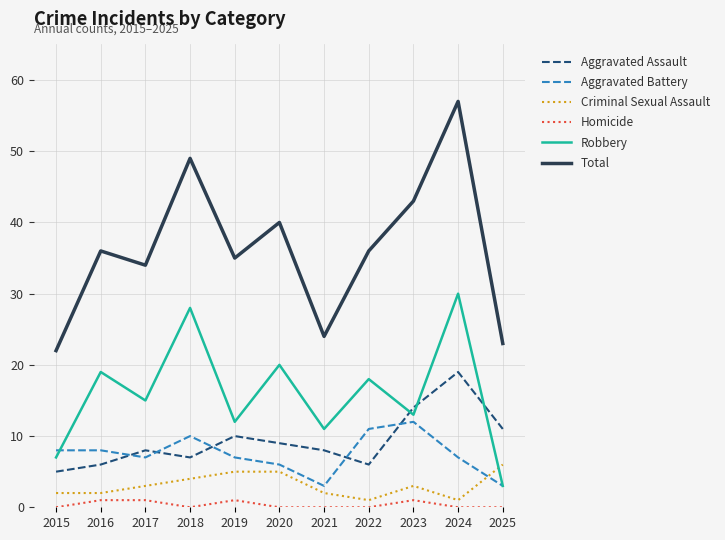

List the series in order of their peak value, highest first.

Total, Robbery, Aggravated Assault, Aggravated Battery, Criminal Sexual Assault, Homicide